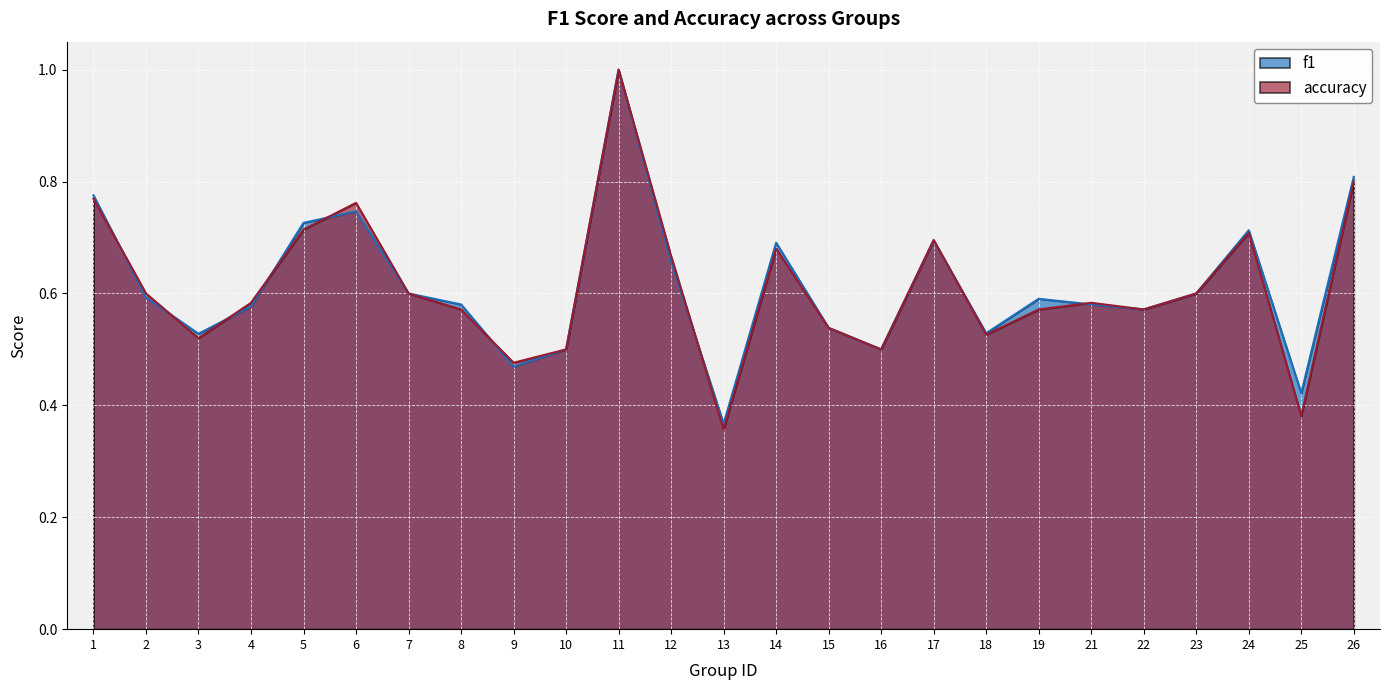

List the labels in order of accuracy value, smallest first.

13, 25, 9, 10, 16, 3, 18, 15, 8, 19, 22, 4, 21, 2, 7, 23, 12, 14, 17, 24, 5, 6, 1, 26, 11